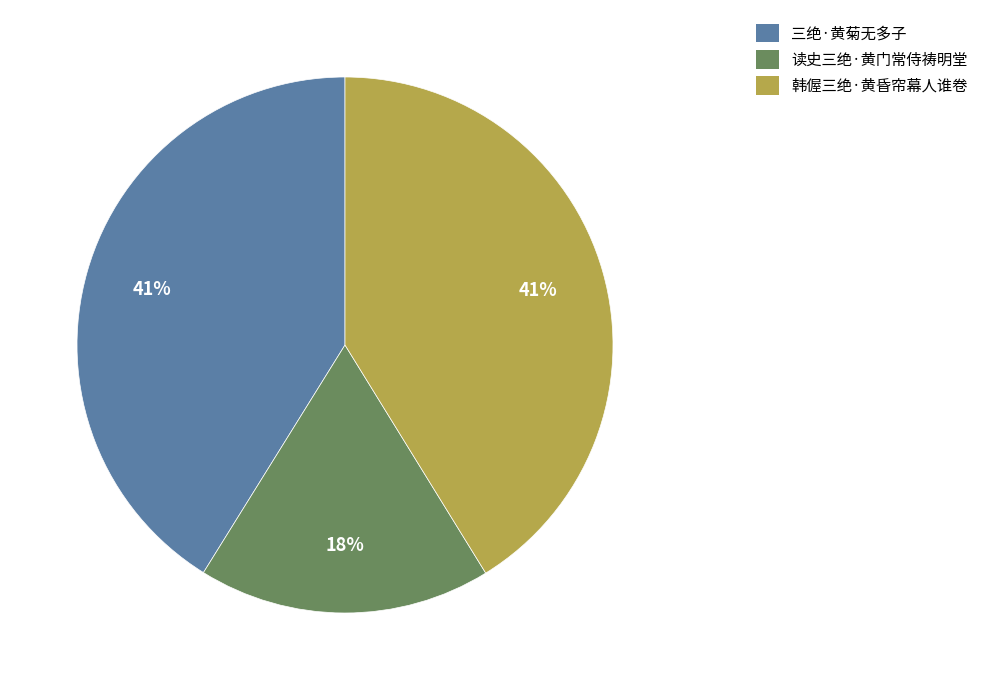

To the nearest percent, what is the average slice percentage?

33%